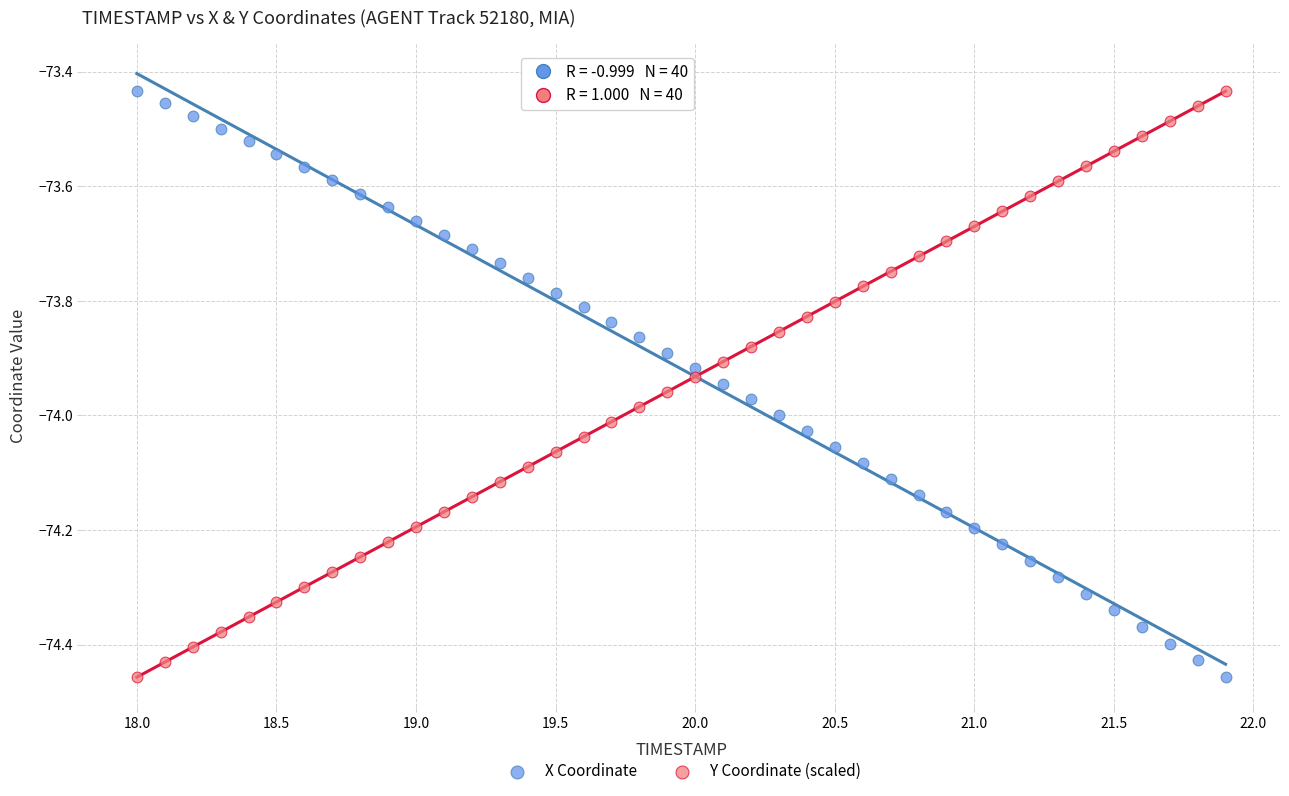

What is the X range (max minus min) for the scatter plot?

3.9